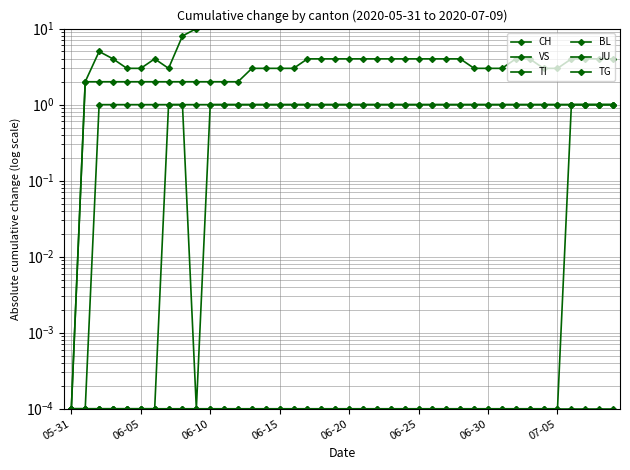

Which category has the highest value in the TI series?

07-05